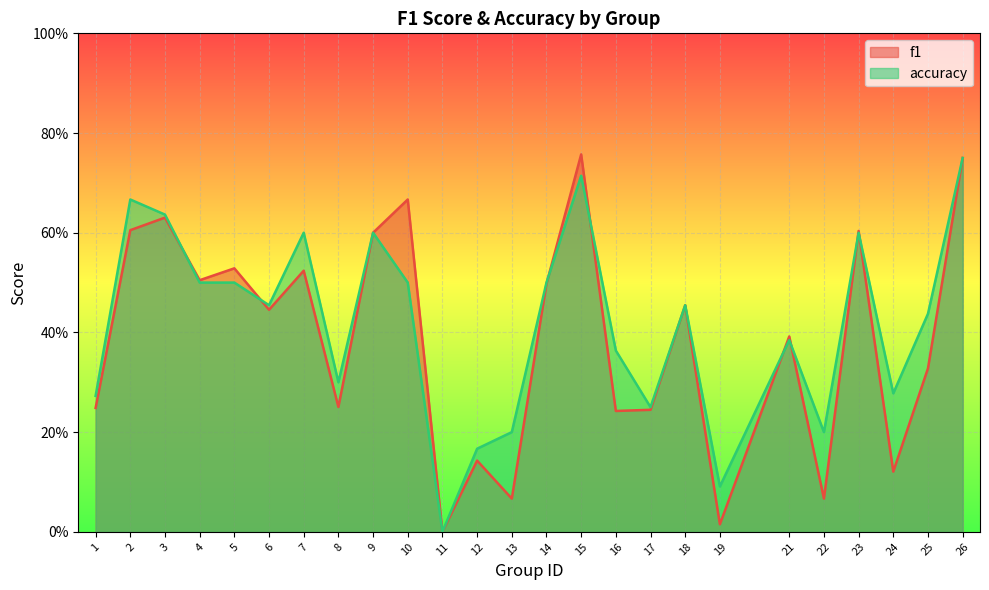

At which category is the sum across all series the highest?

26